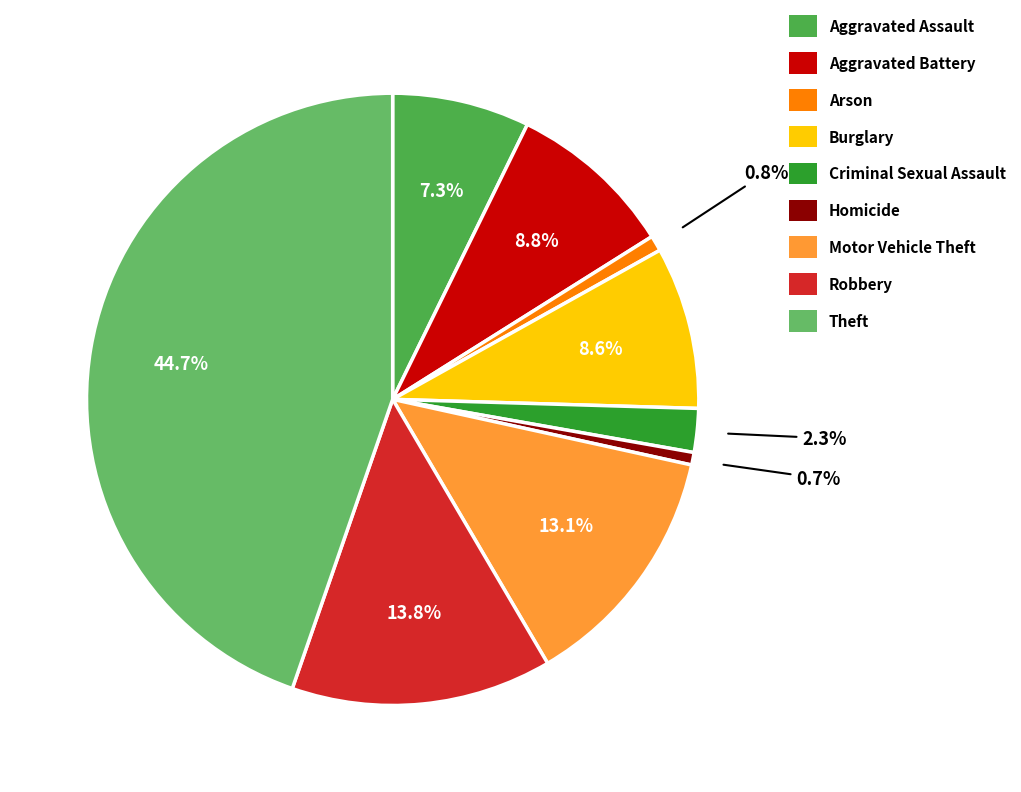

To the nearest percent, what portion does Theft represent?

45%